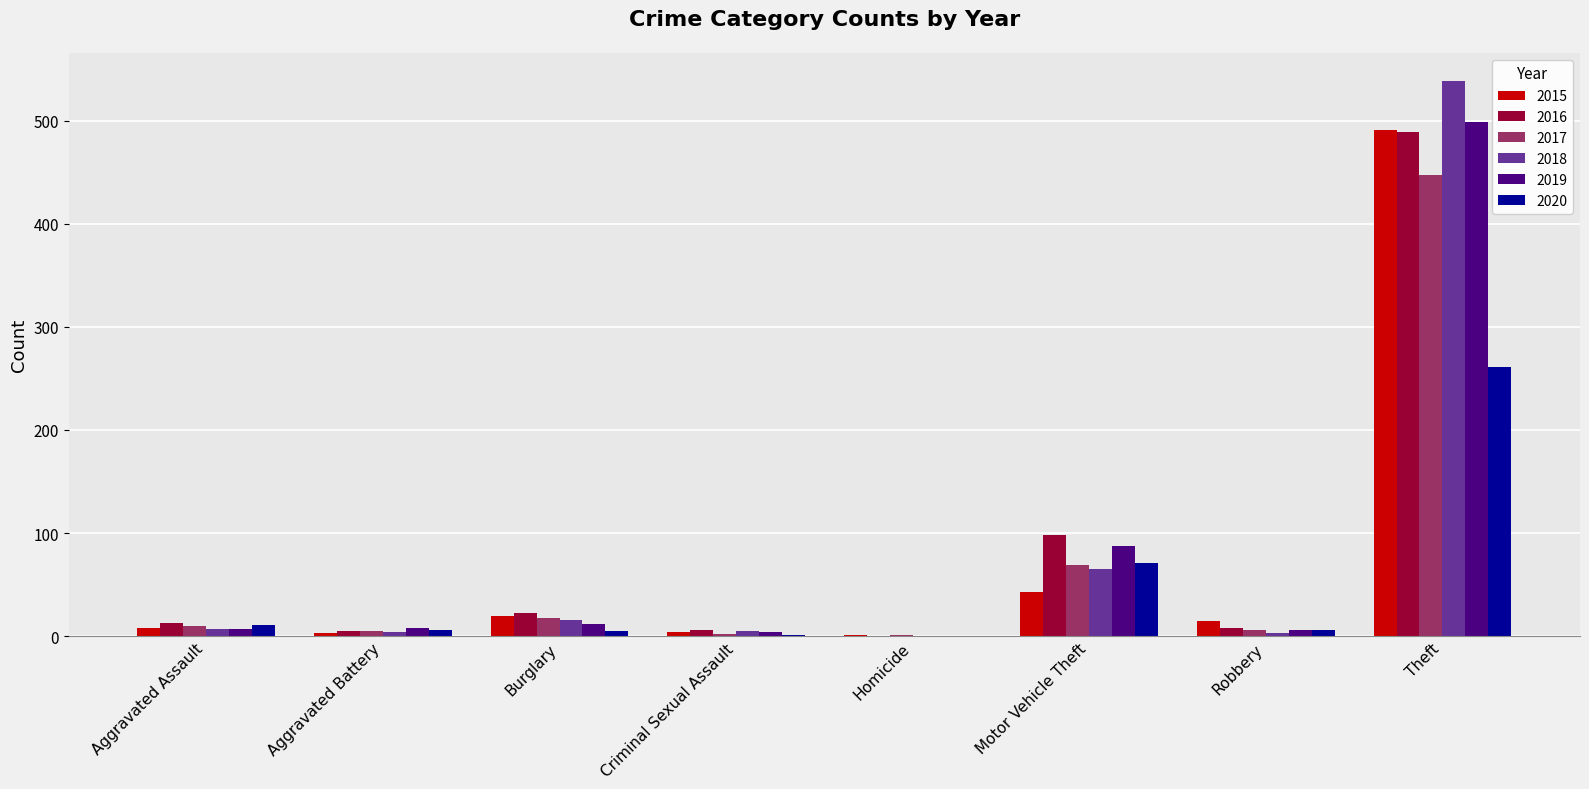

Is the value of 2015 at Aggravated Assault greater than the value of 2018 at Robbery?

Yes